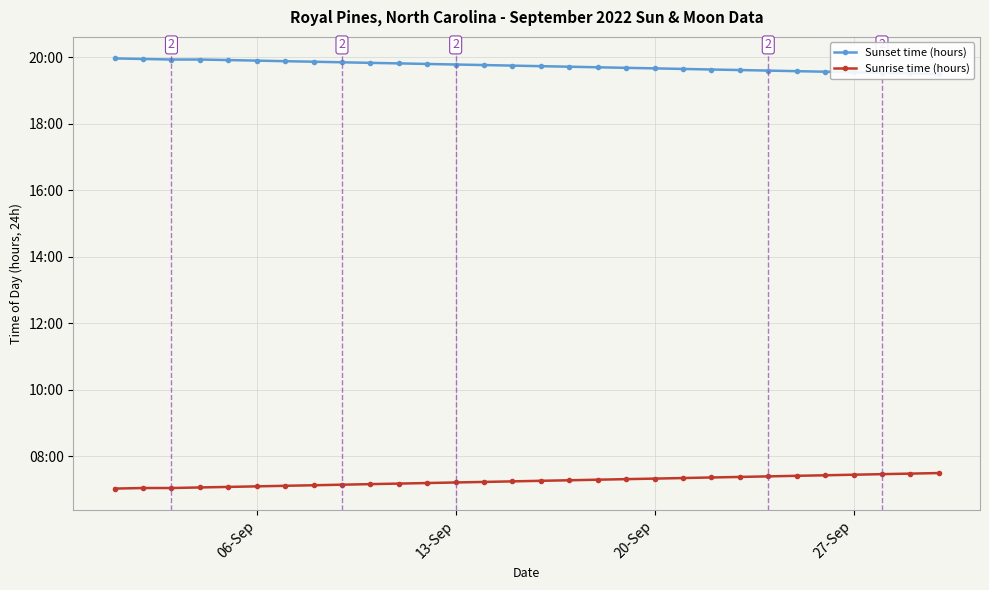

Reading left to right, extract all data points from this chart.

Sunset time (hours): 20.0	19.9	19.9	19.9	19.9	19.9	19.9	19.9	19.9	19.8	19.8	19.8	19.8	19.8	19.8	19.7	19.7	19.7	19.7	19.7	19.6	19.6	19.6	19.6	19.6	19.6	19.6	19.5	19.5	19.5
Sunrise time (hours): 7.0	7.0	7.0	7.1	7.1	7.1	7.1	7.1	7.2	7.2	7.2	7.2	7.2	7.2	7.2	7.3	7.3	7.3	7.3	7.3	7.3	7.4	7.4	7.4	7.4	7.4	7.5	7.5	7.5	7.5